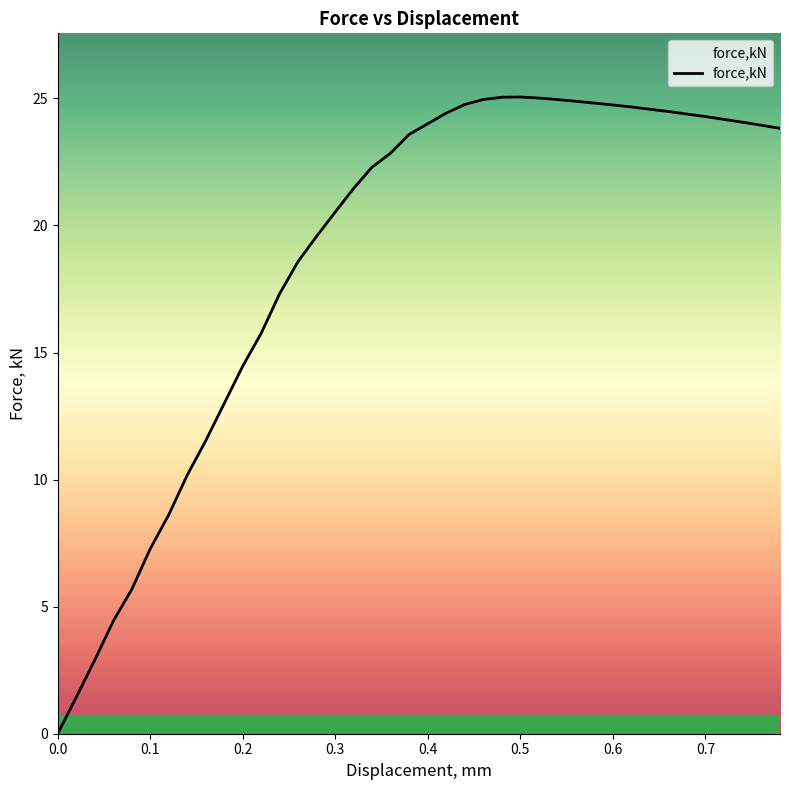

What is the difference between the maximum and minimum values?

25.1